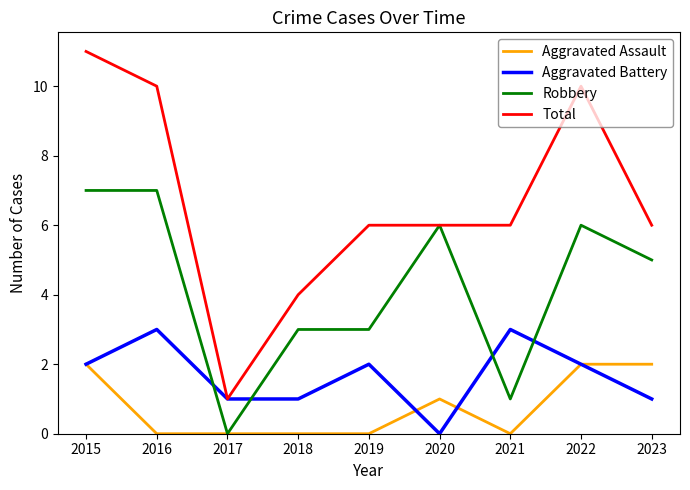

After their last crossing, which series has the higher values: Robbery or Aggravated Battery?

Robbery